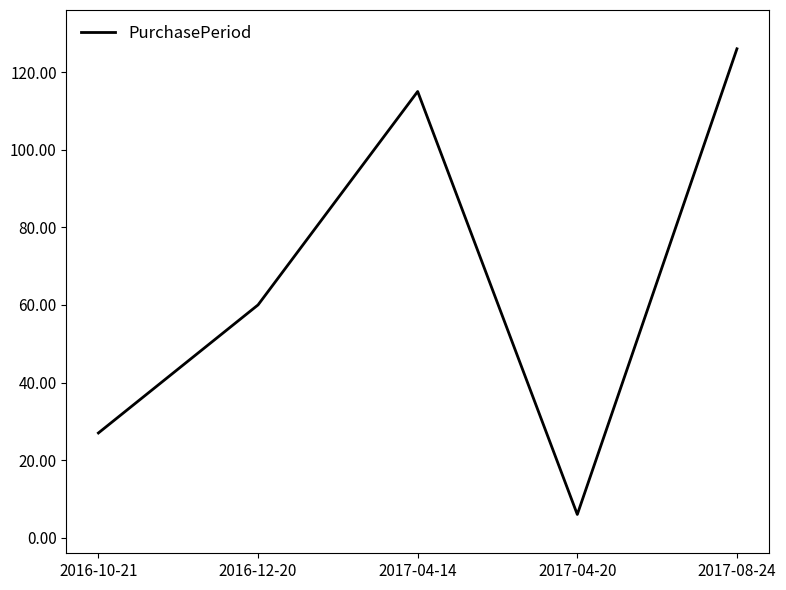

How many values are below 60?

2